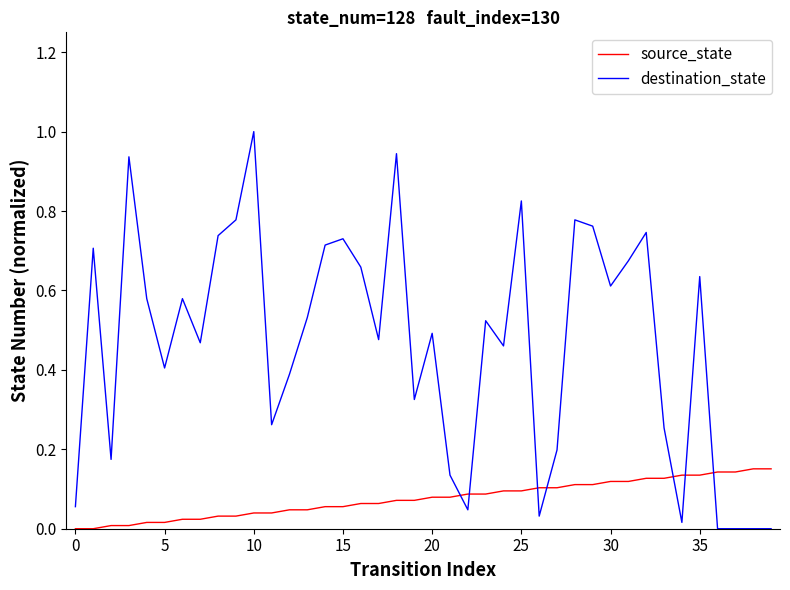

After their last crossing, which series has the higher values: destination_state or source_state?

source_state